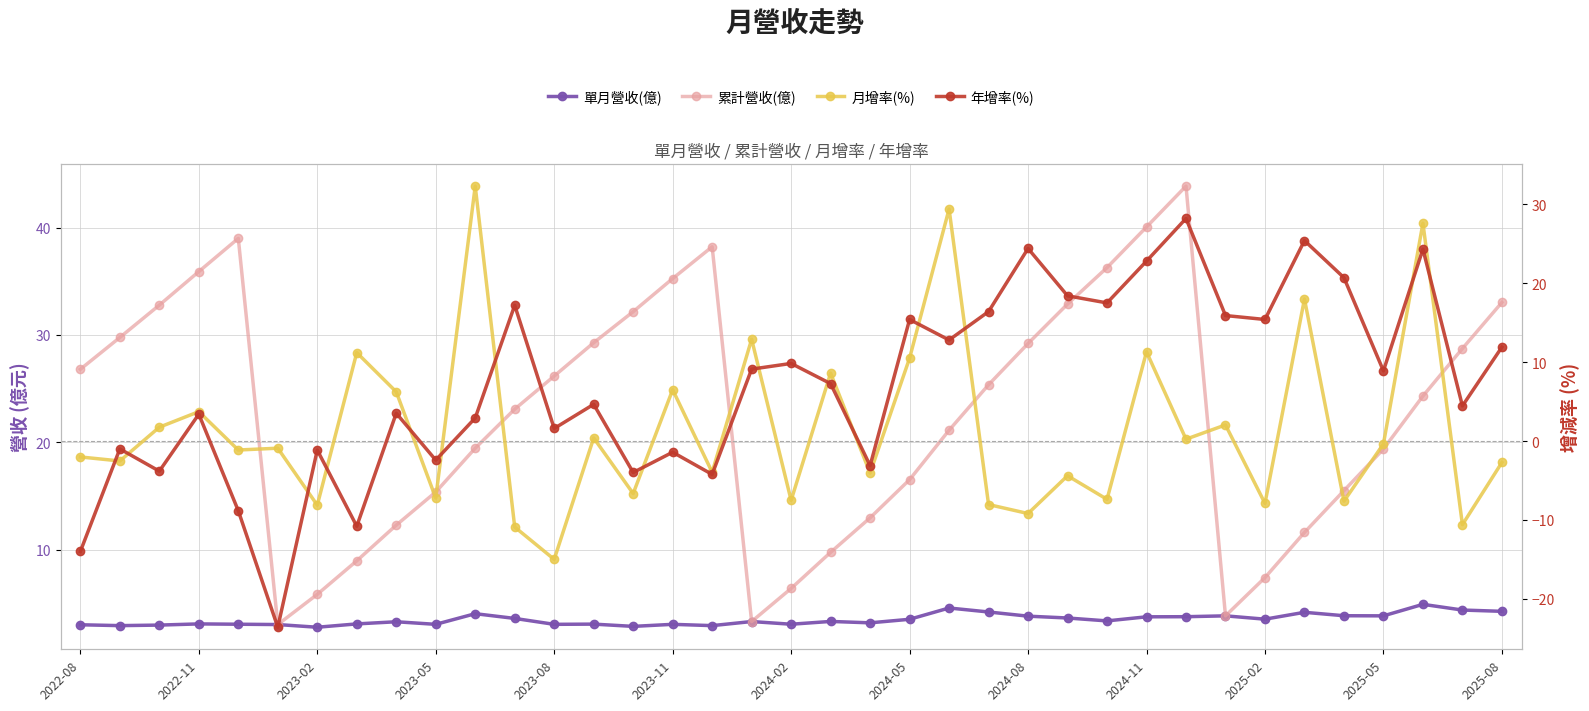

What is the smallest value displayed?

-23.6